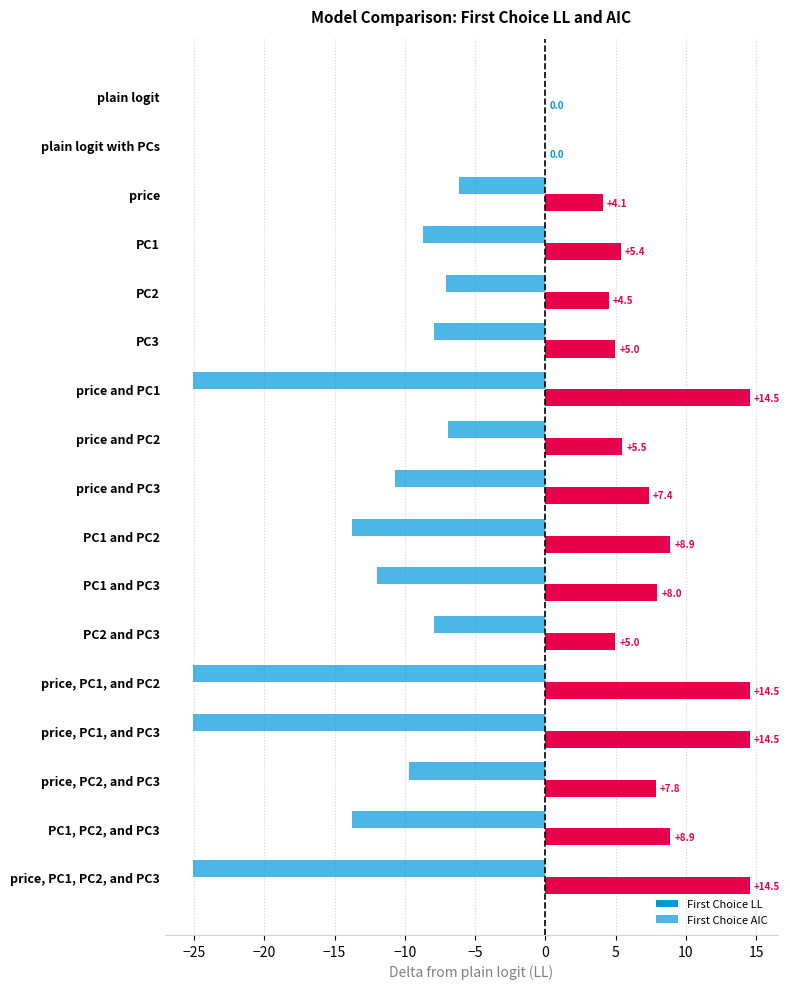

What is the minimum value shown in the chart?

-25.1